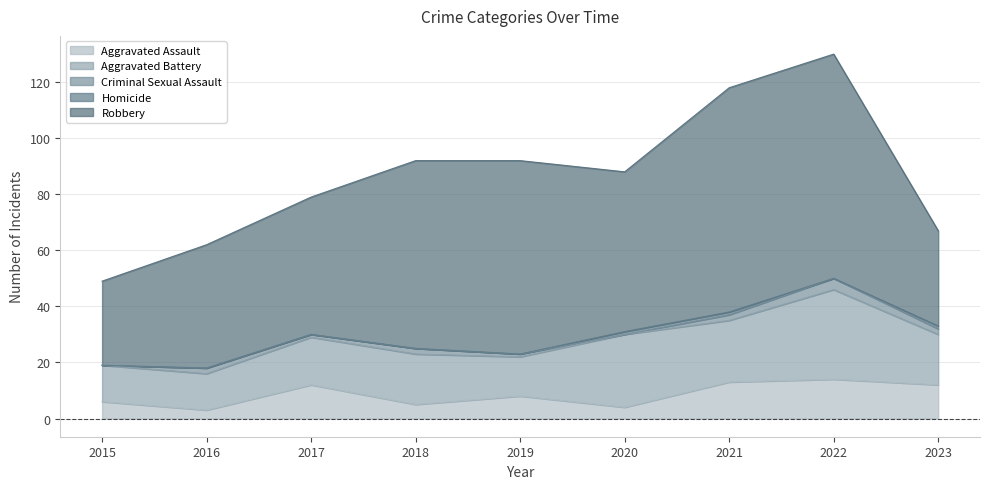

Which series has the largest total across all categories?

Robbery